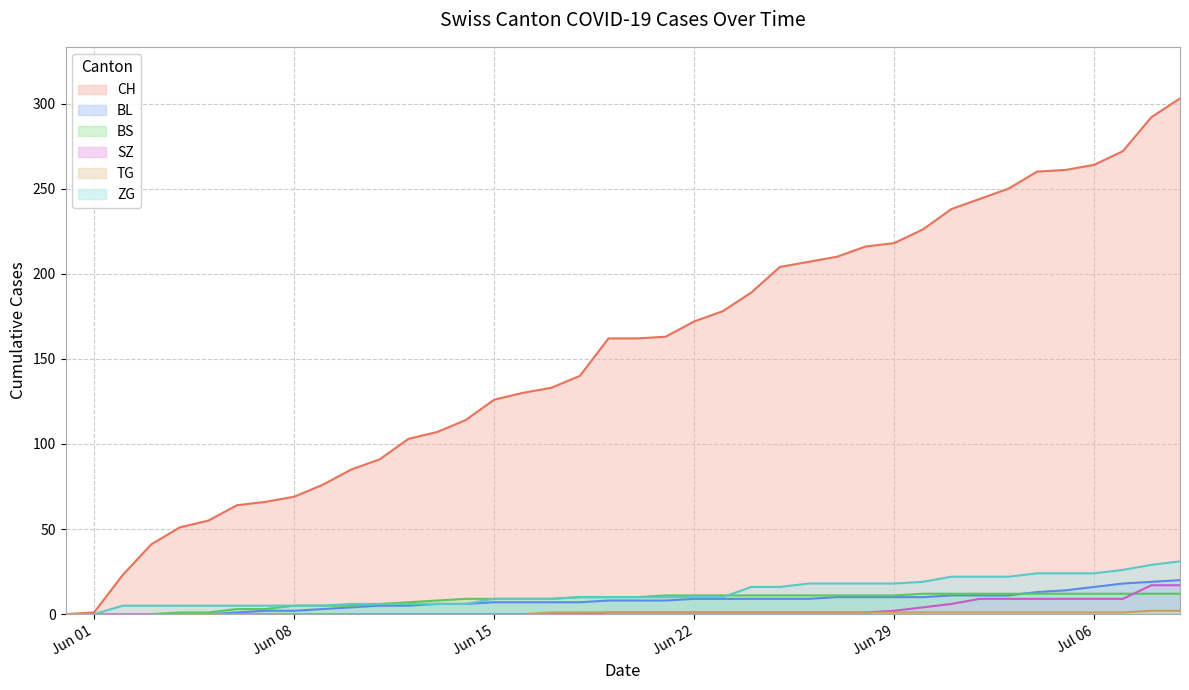

What is the maximum value shown in the chart?

303